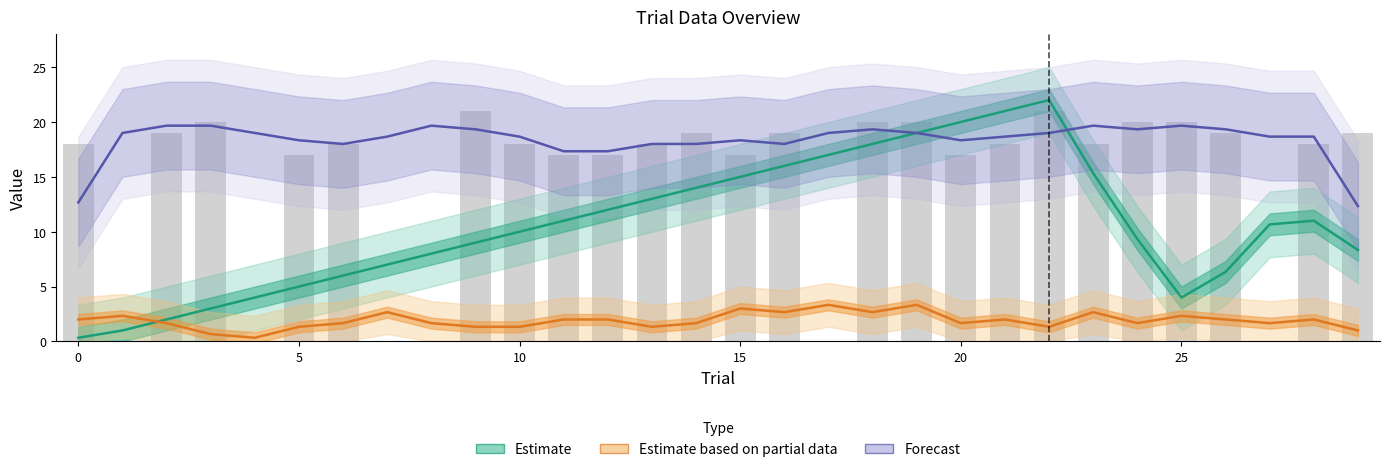

At which category is the sum across all series the highest?

22